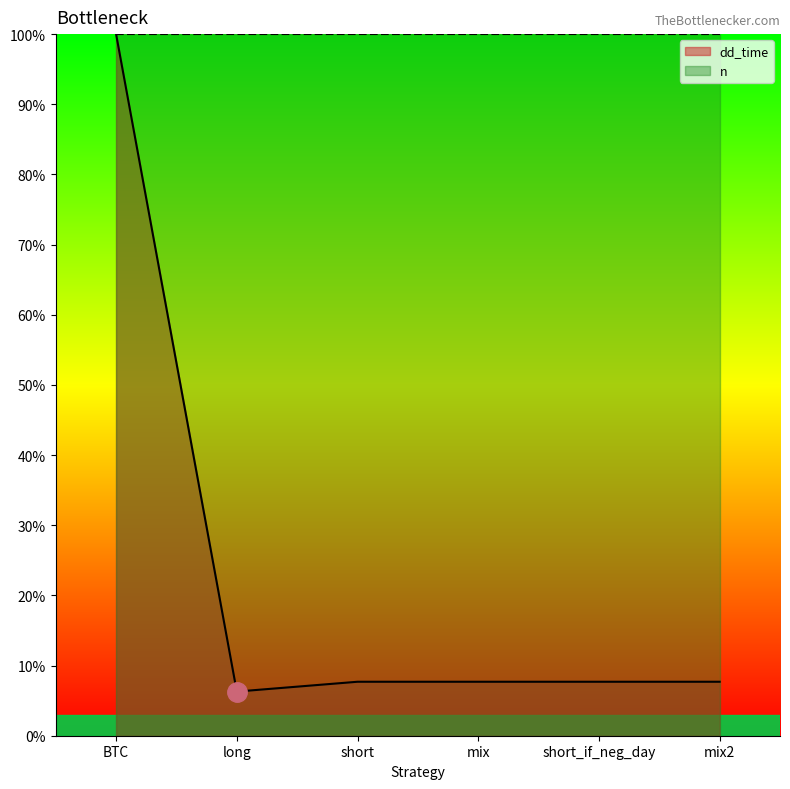

Reading left to right, list all the values displayed in this chart.

BTC=100.0	long=6.3	short=7.7	mix=7.7	short_if_neg_day=7.7	mix2=7.7